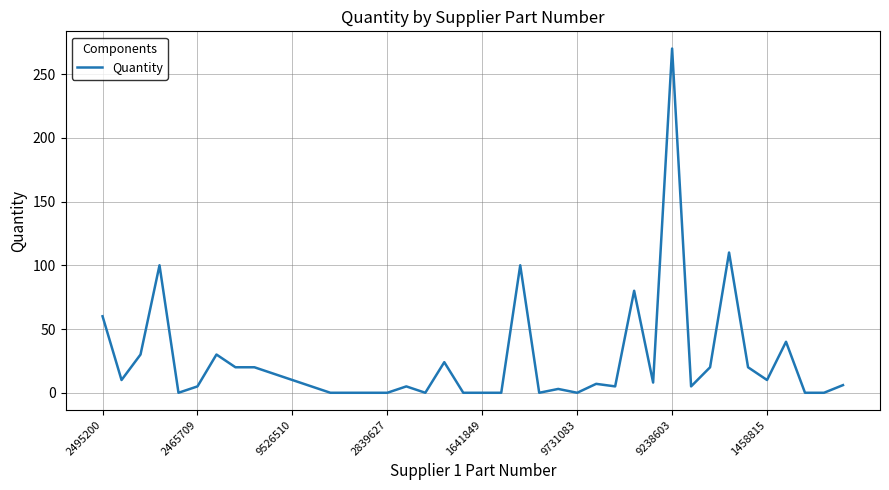

What is the greatest value displayed?

270